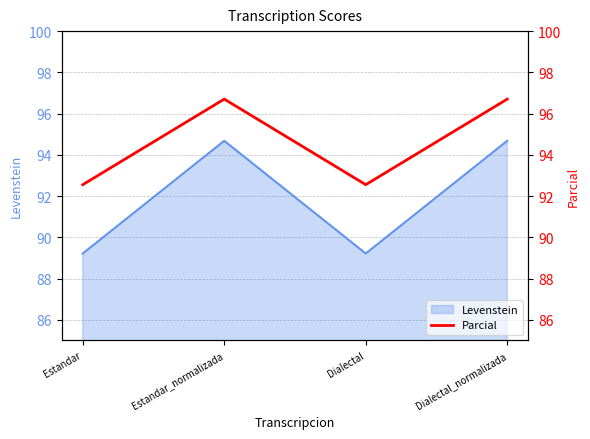

How many points are lower than both their immediate neighbors (excluding endpoints)?

1